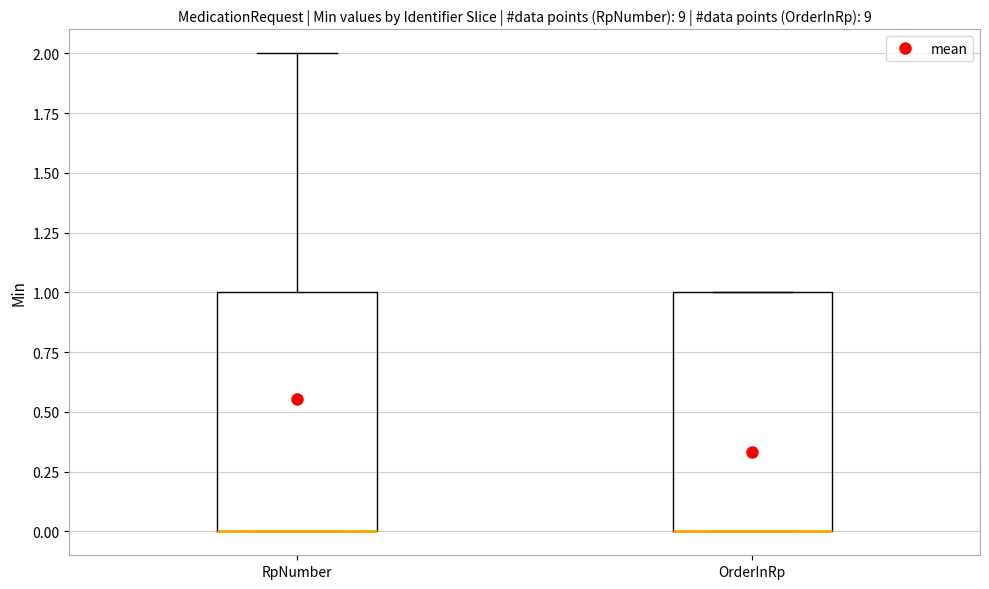

Where is the lower edge of the box for OrderInRp on the y-axis? The values are not printed on the chart, so give them approximately, as read against the axis.

0